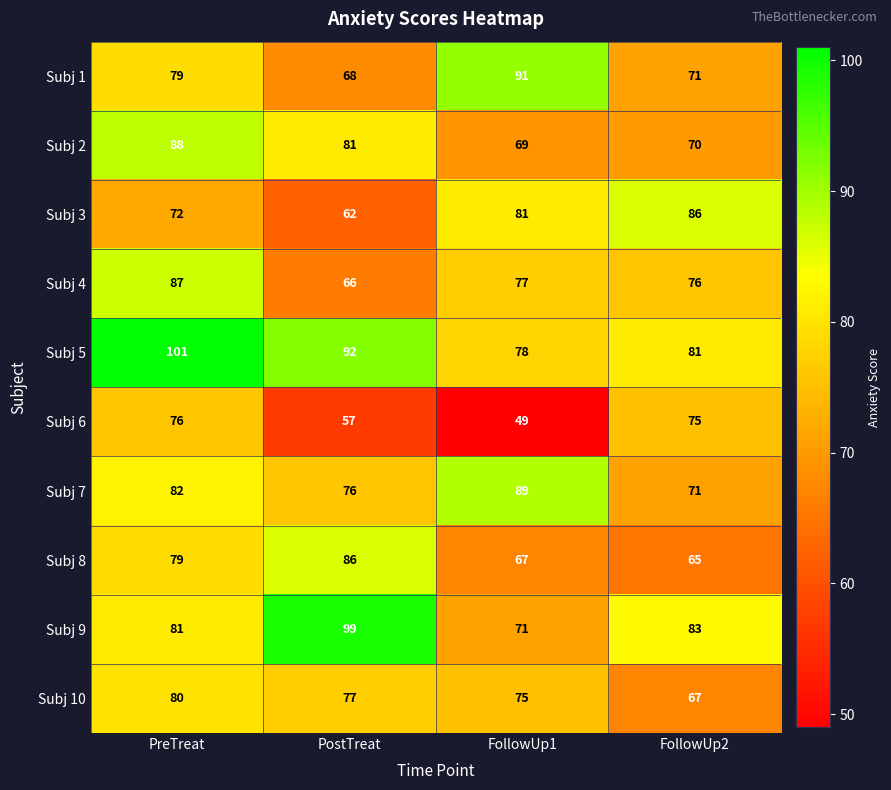

Which series has the widest spread of values?

Subj 9